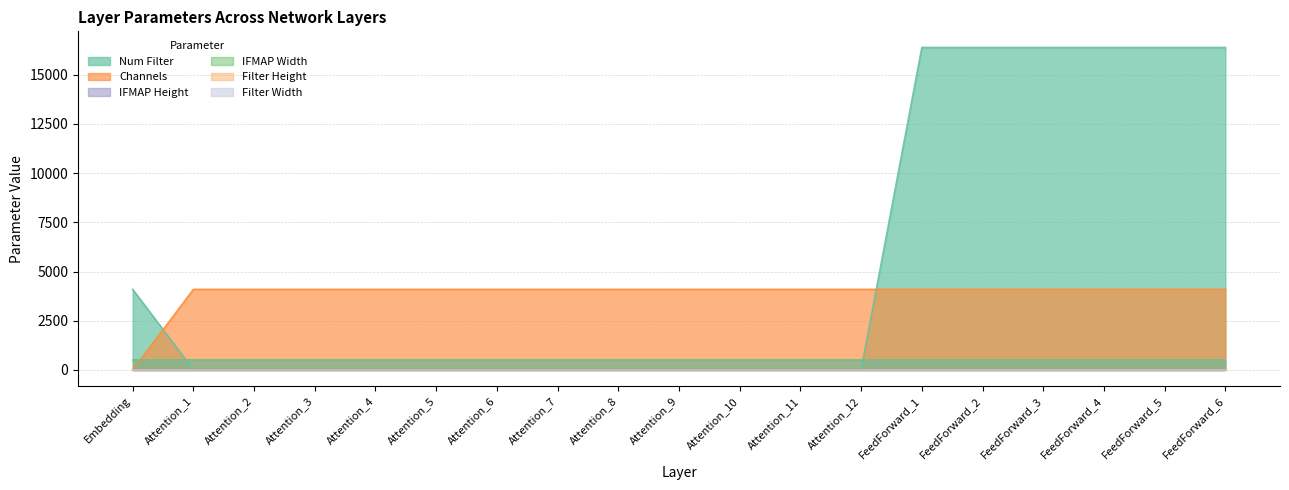

Reading right to left, extract all data points from this chart.

Num Filter: 16384	16384	16384	16384	16384	16384	16	16	16	16	16	16	16	16	16	16	16	16	4096
Channels: 4096	4096	4096	4096	4096	4096	4096	4096	4096	4096	4096	4096	4096	4096	4096	4096	4096	4096	3
IFMAP Height: 512	512	512	512	512	512	512	512	512	512	512	512	512	512	512	512	512	512	512
IFMAP Width: 512	512	512	512	512	512	512	512	512	512	512	512	512	512	512	512	512	512	512
Filter Height: 1	1	1	1	1	1	1	1	1	1	1	1	1	1	1	1	1	1	1
Filter Width: 1	1	1	1	1	1	1	1	1	1	1	1	1	1	1	1	1	1	1